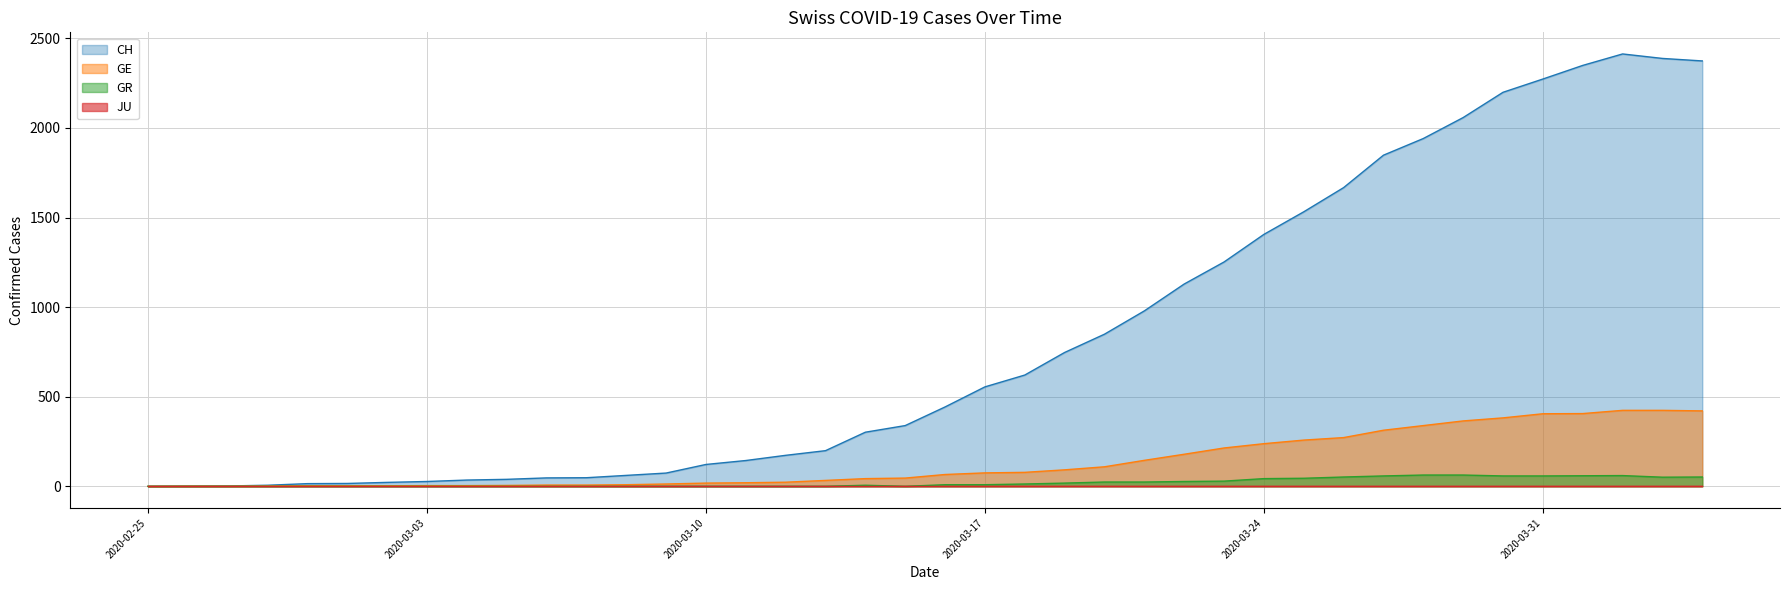

What is the maximum value shown in the chart?

2413